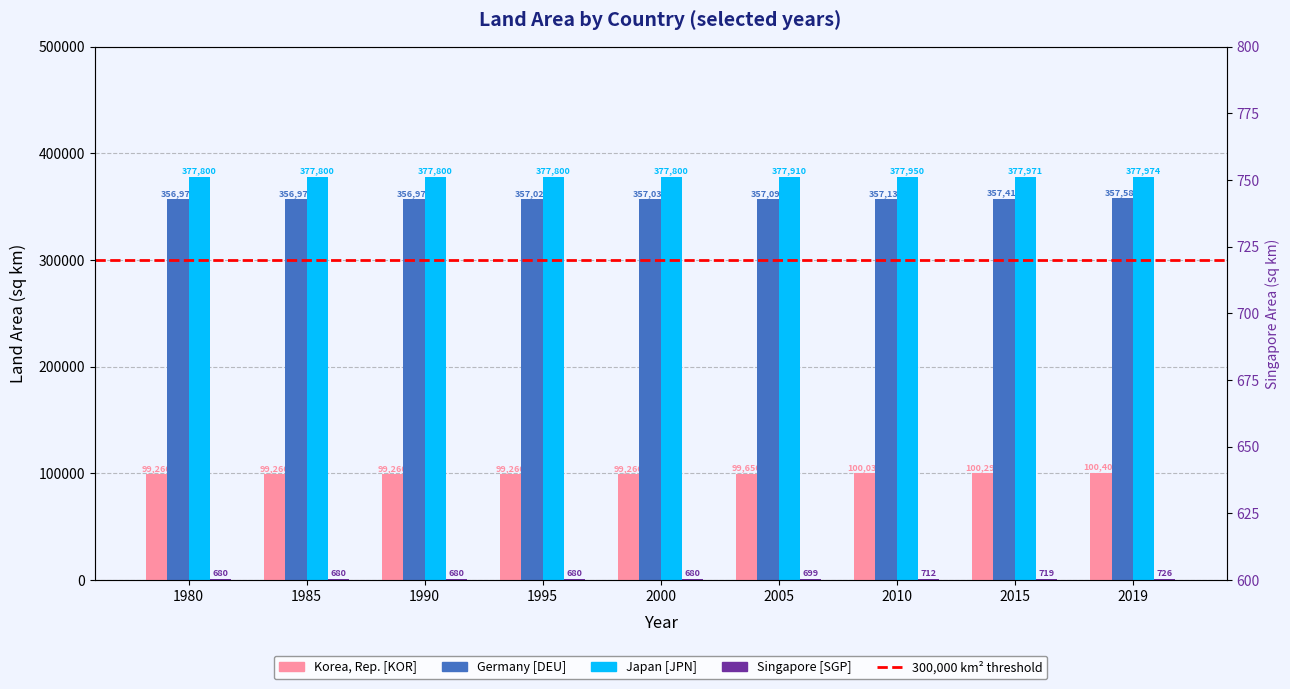

What is the minimum value for Germany [DEU]?

356970